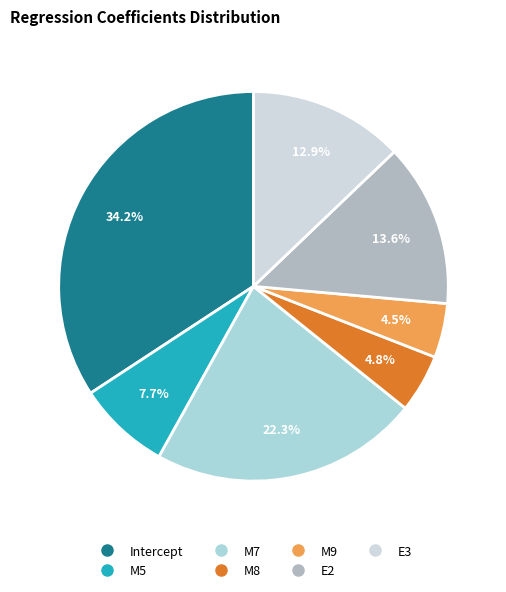

Between M9 and E3, which is larger?

E3